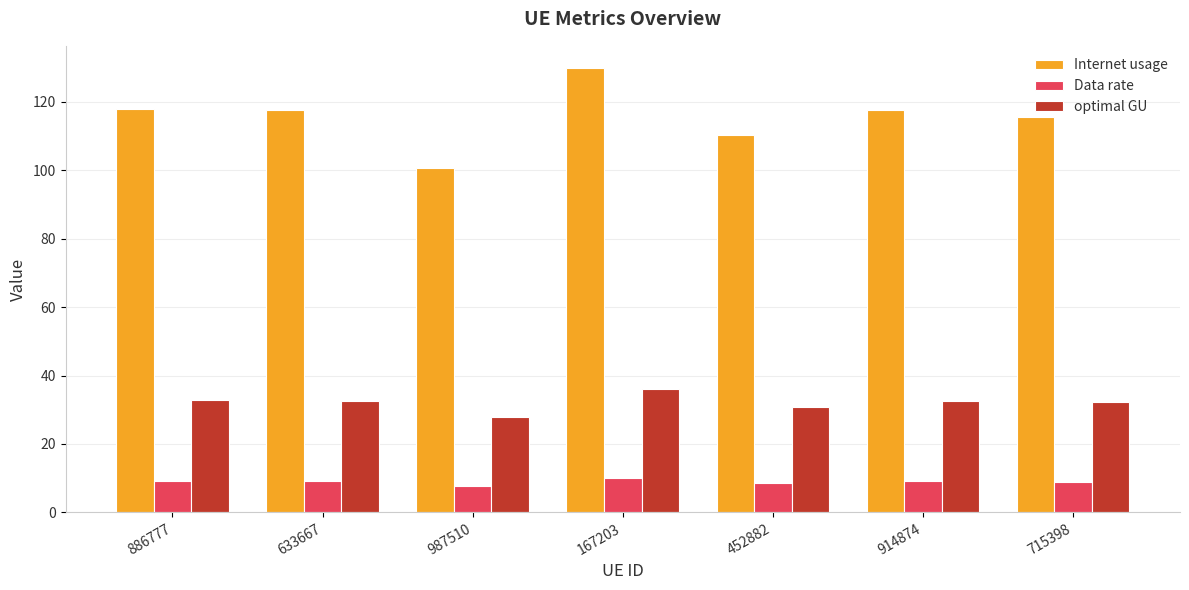

What is the average value of the Internet usage series?

115.7